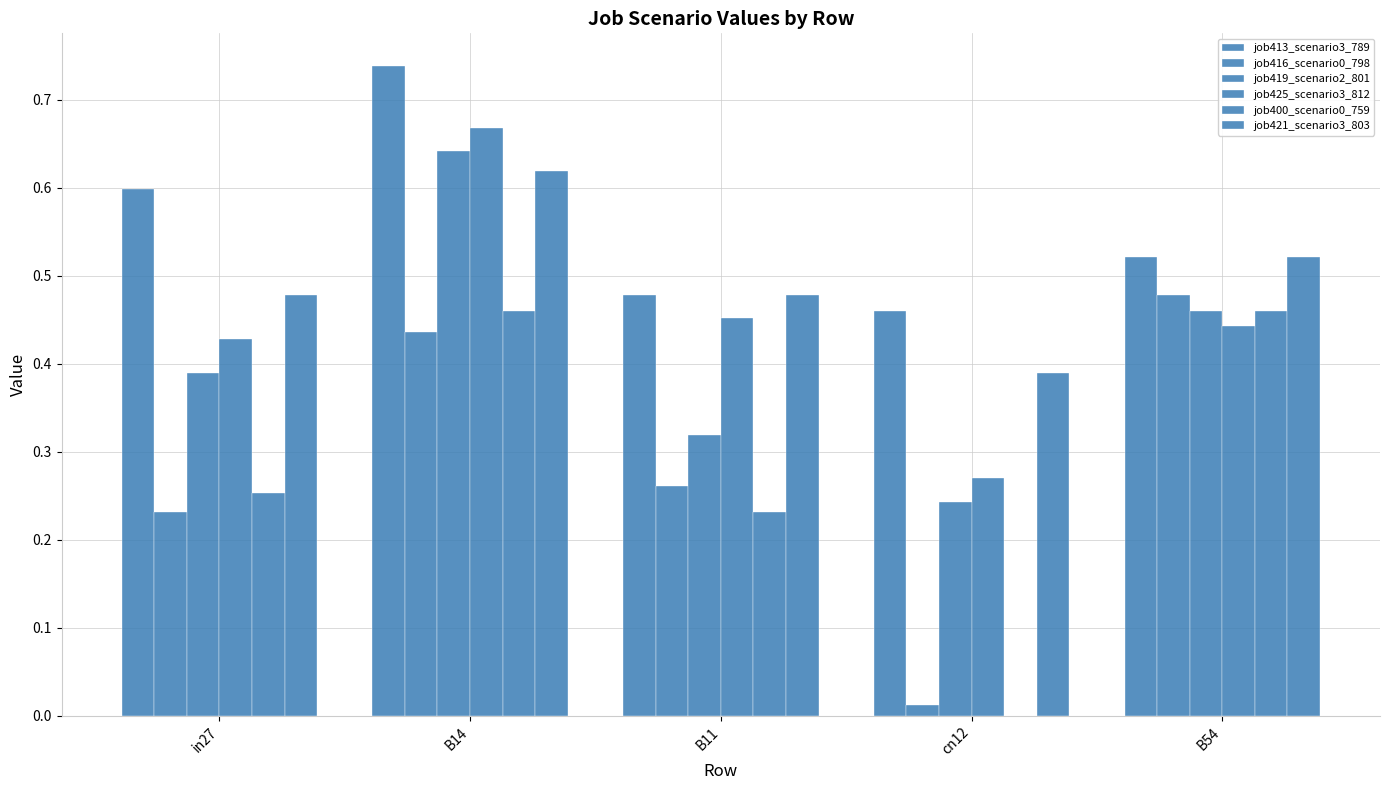

At which label does job425_scenario3_812 reach its peak?

B14